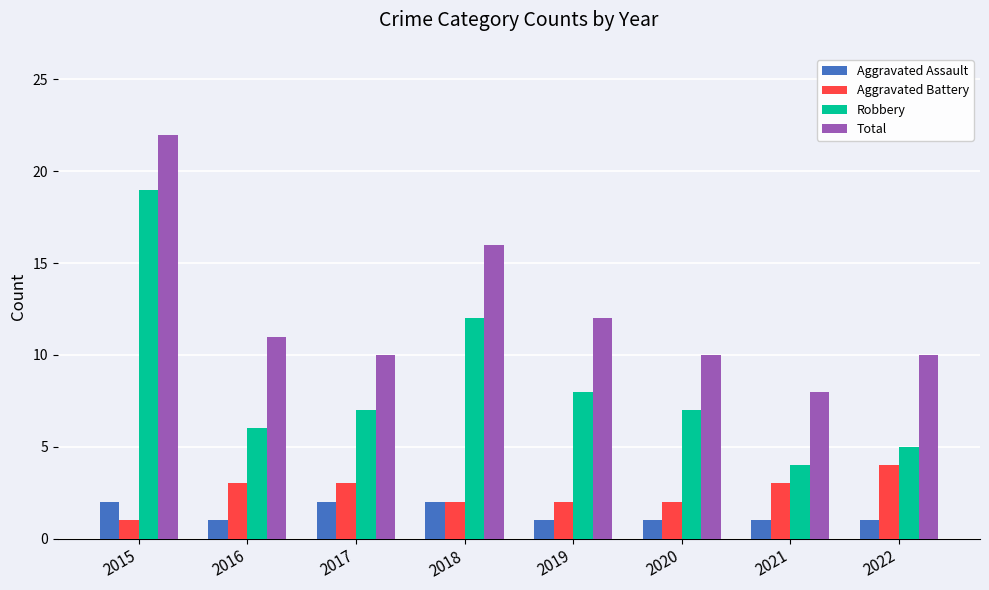

What is the minimum value for Aggravated Assault?

1